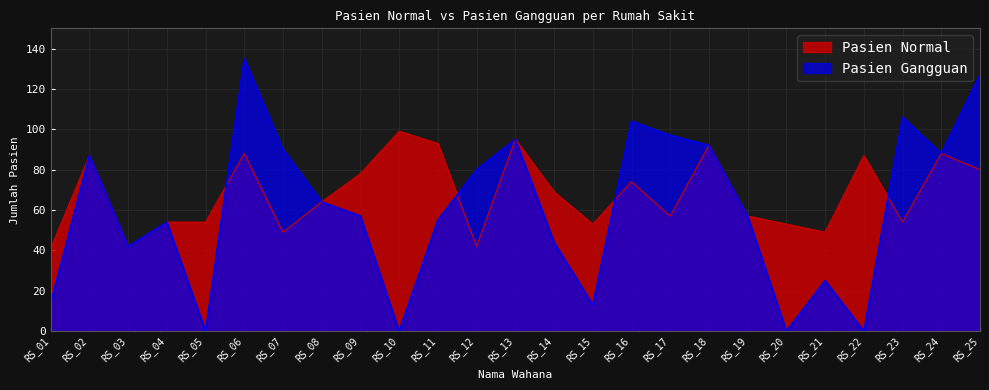

Is the value of Pasien Normal at RS_15 greater than the value of Pasien Gangguan at RS_24?

No